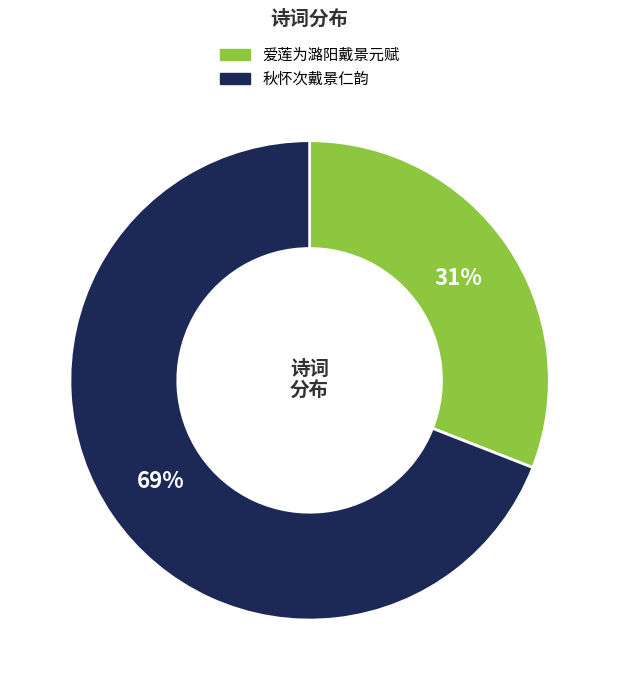

The 秋怀次戴景仁韵 slice represents 69% of the pie. True or false?

True